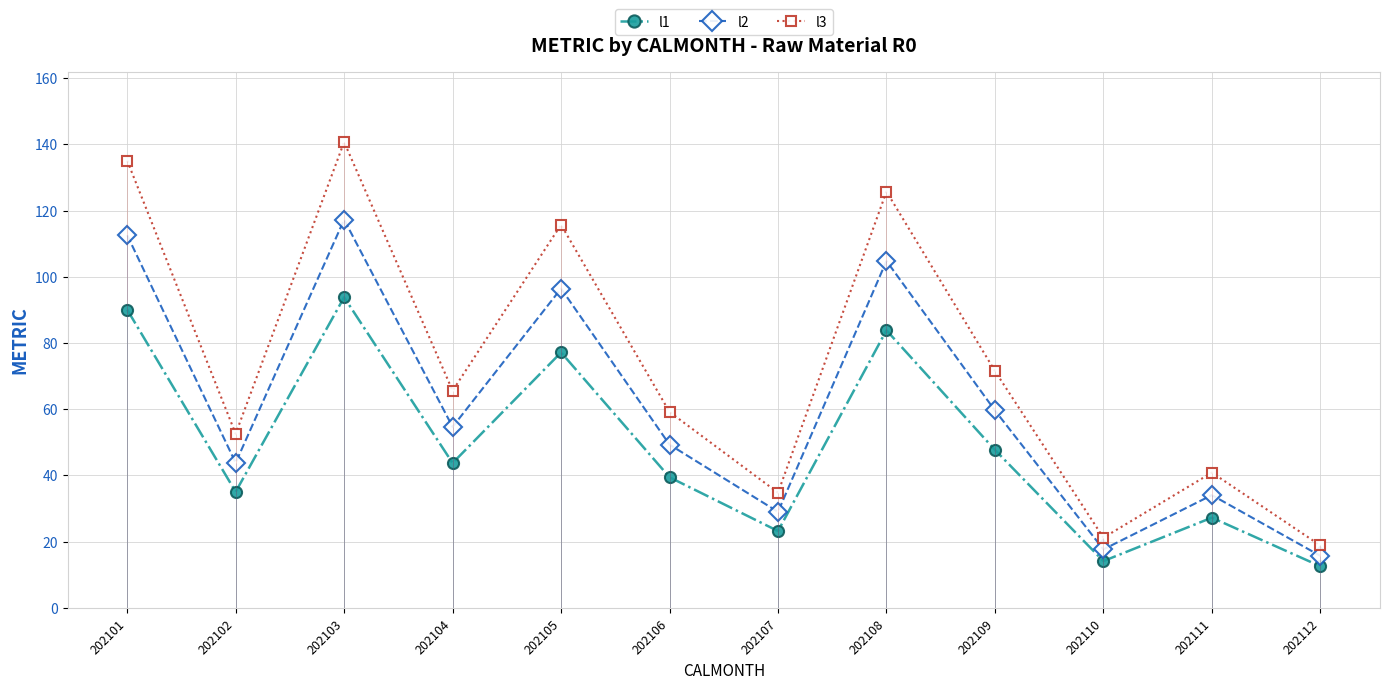

Between 202107 and 202109, which is larger?

202109